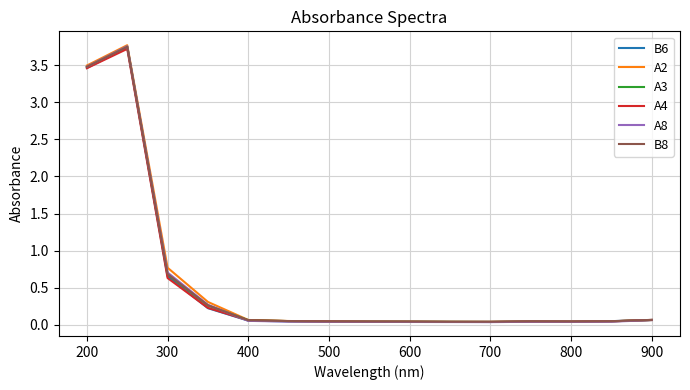

Which series has the largest range (max minus min)?

A2